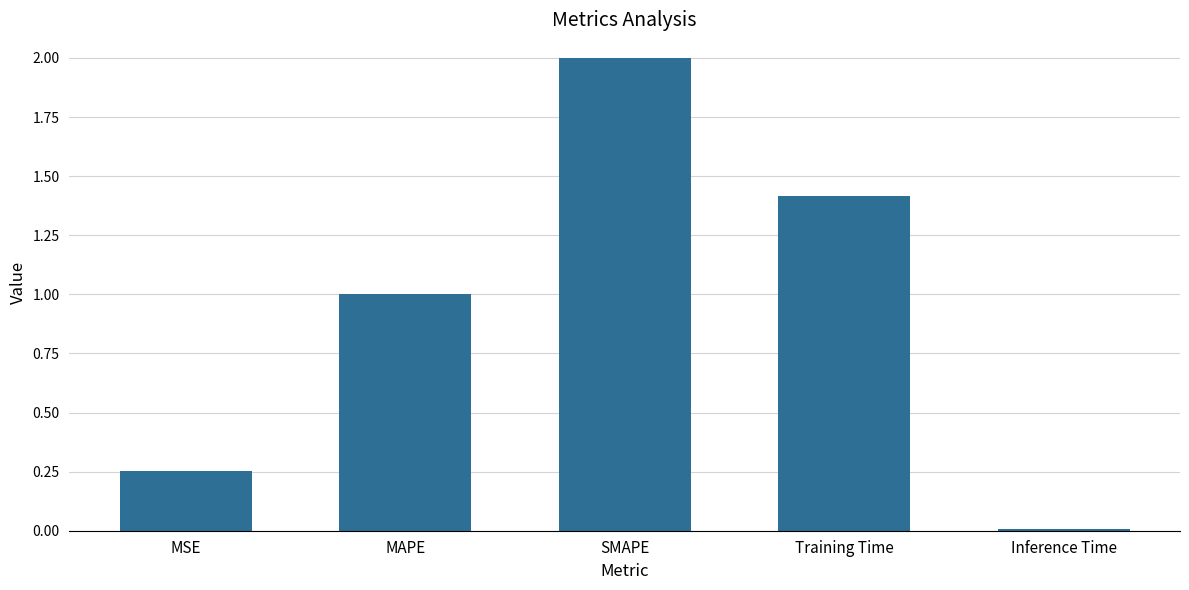

What position from the left is MSE?

1